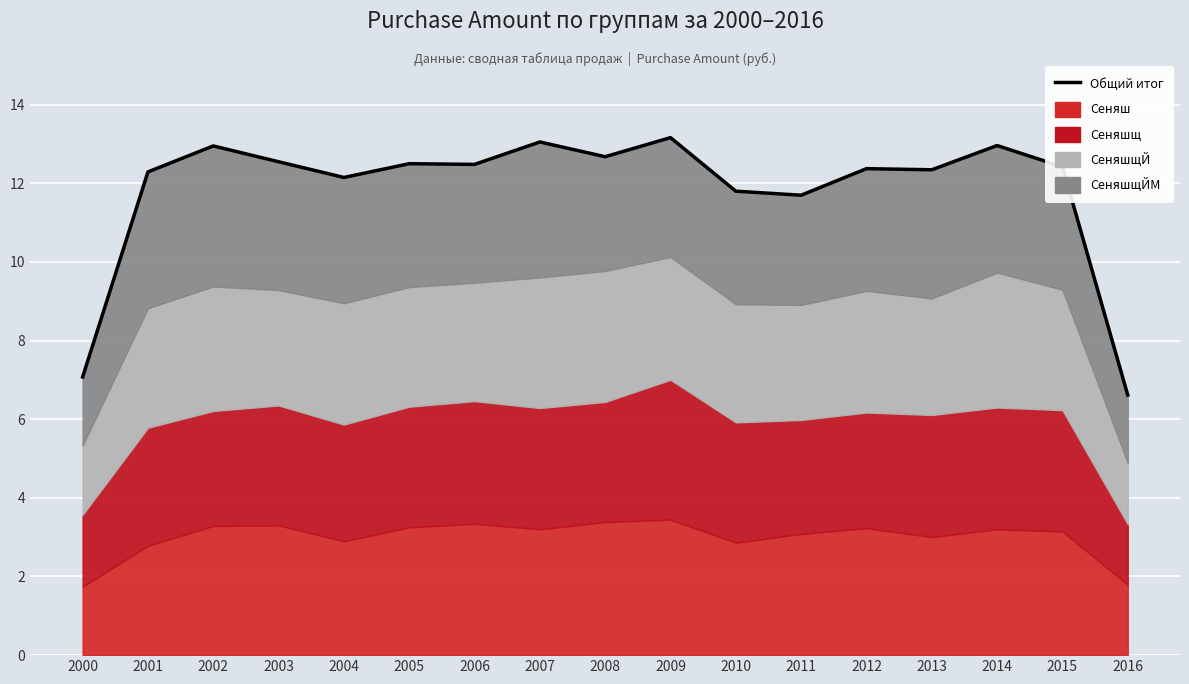

How many points are higher than both their immediate neighbors (excluding endpoints)?

6